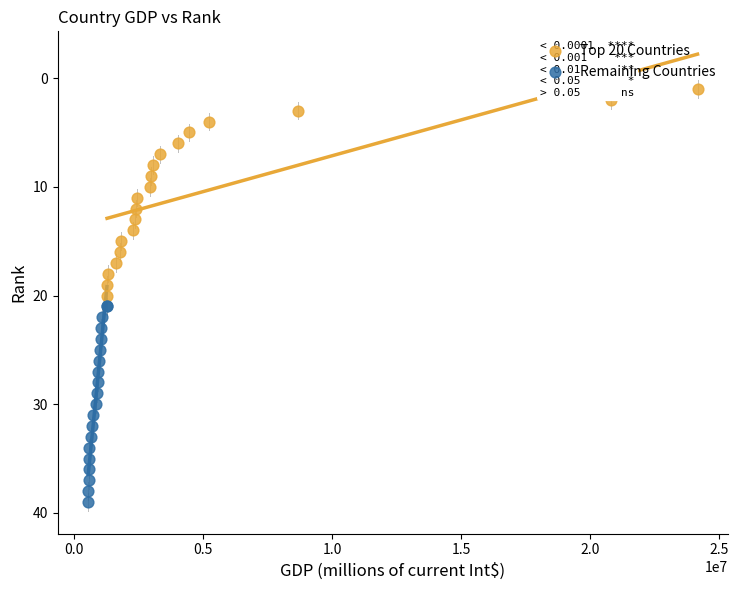

Which series contains the highest Y value?

Remaining Countries